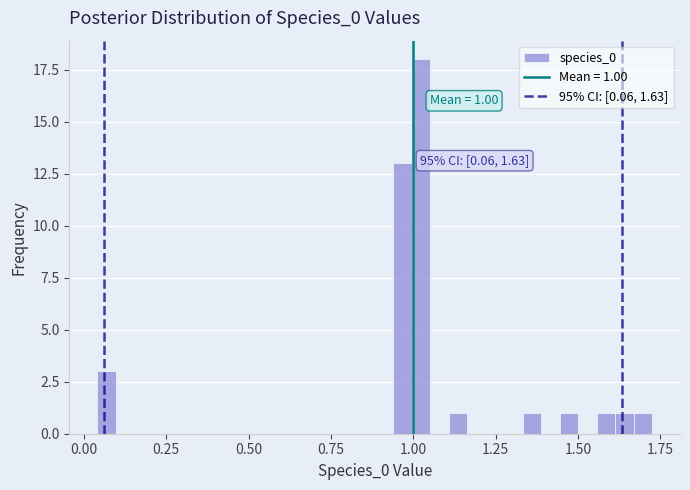

Read against the x-axis, roughly where is the centre of the tallest bar?

1.00